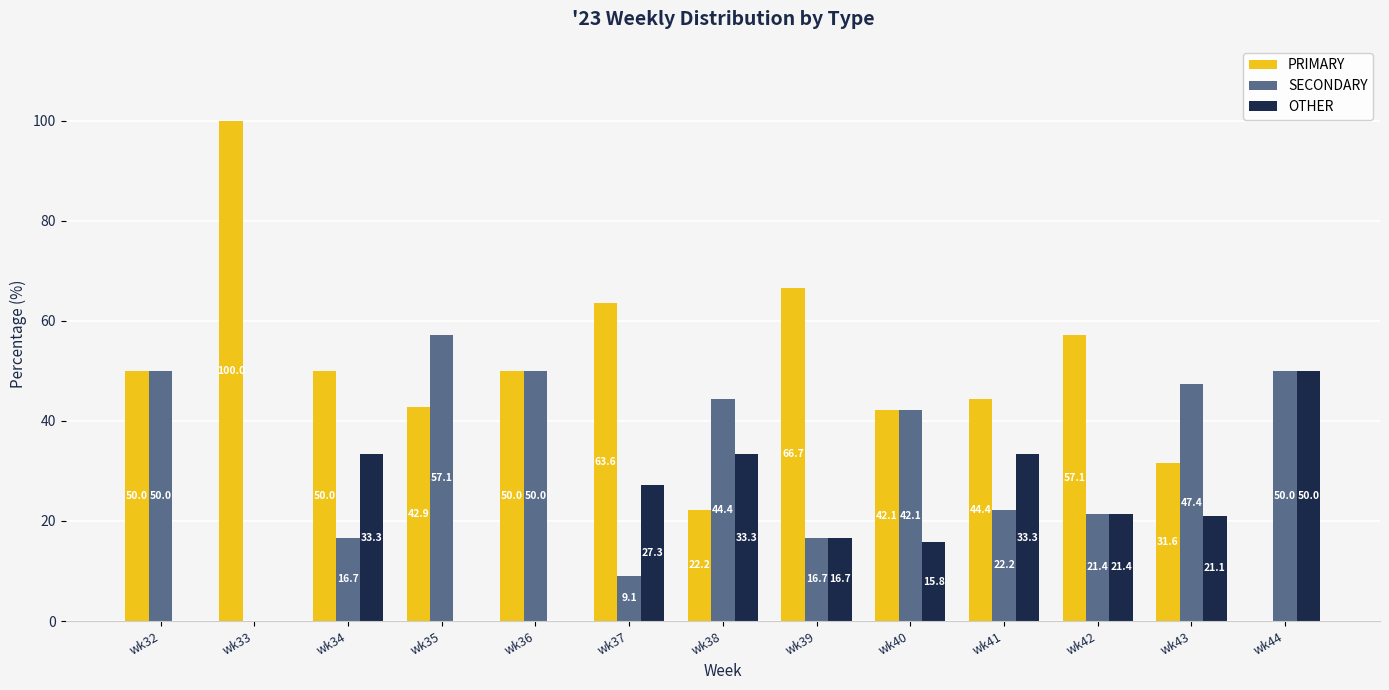

Which label corresponds to the largest value in the chart?

wk33